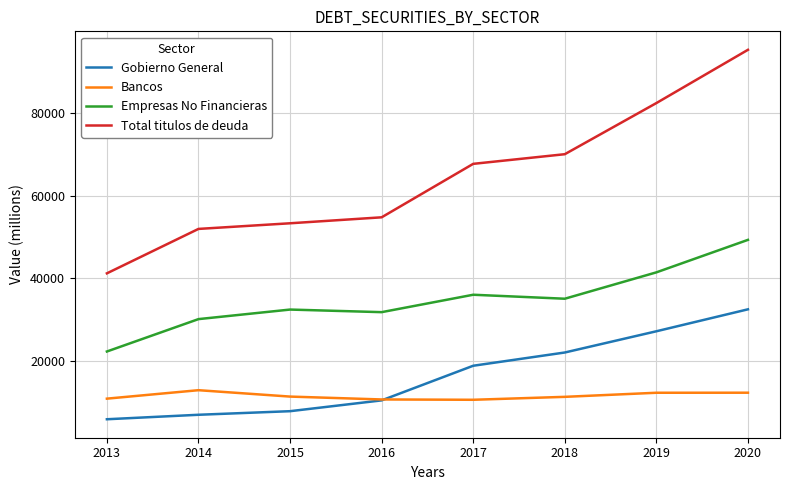

Which label corresponds to the smallest value in the chart?

2013